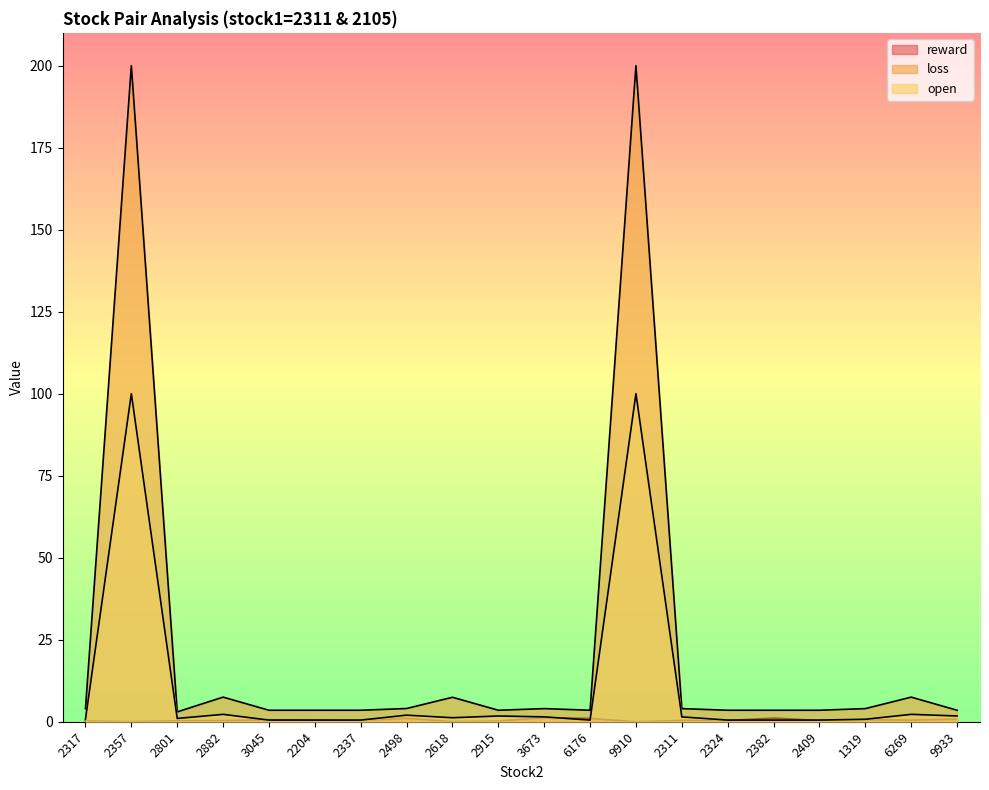

Reading left to right, transcribe all the data shown in this chart.

reward: 0.2	0.0	0.3	0.3	0.6	0.5	0.4	1.1	0.1	0.2	1.2	1.0	0.0	0.4	0.4	1.1	0.4	0.6	0.5	0.8
loss: 4.0	200.0	3.0	7.5	3.5	3.5	3.5	4.0	7.5	3.5	4.0	3.5	200.0	4.0	3.5	3.5	3.5	4.0	7.5	3.5
open: 0.8	100.0	1.0	2.2	0.5	0.5	0.5	2.0	1.2	1.8	1.5	0.5	100.0	1.5	0.5	0.5	0.5	0.8	2.2	1.8